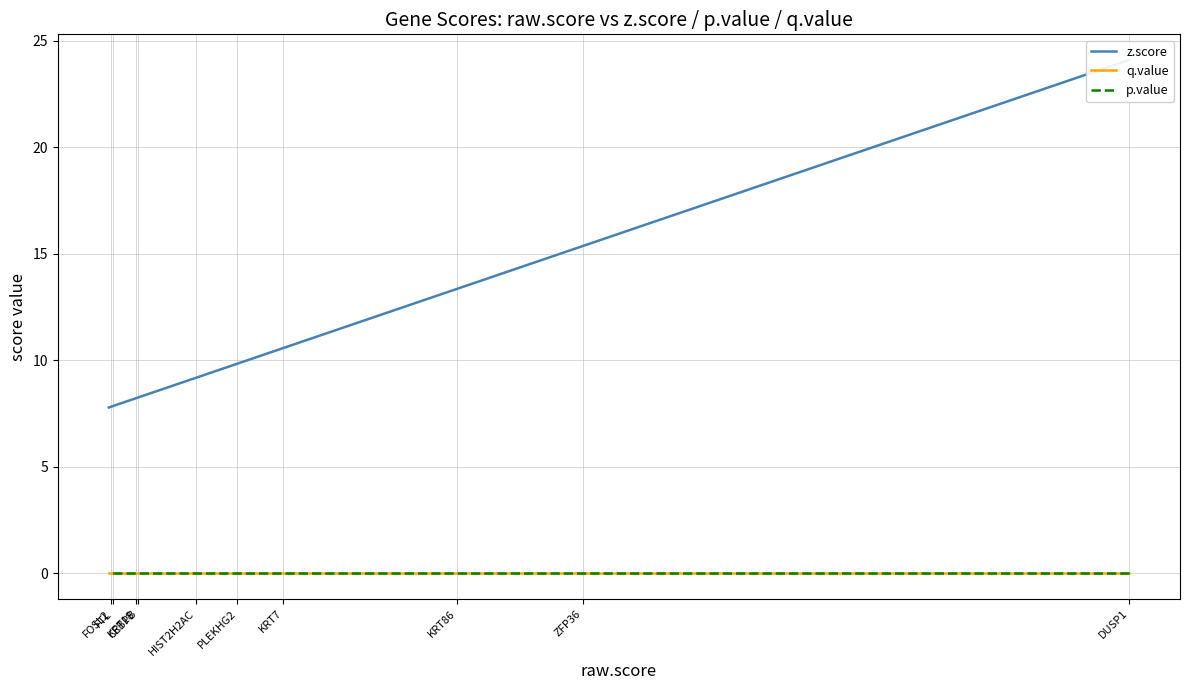

Which category has the lowest value in the q.value series?

DUSP1